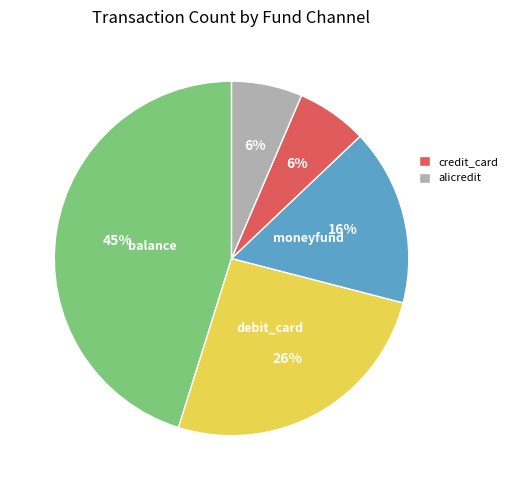

To the nearest percent, what is the difference between the largest and smallest slice percentages?

39%